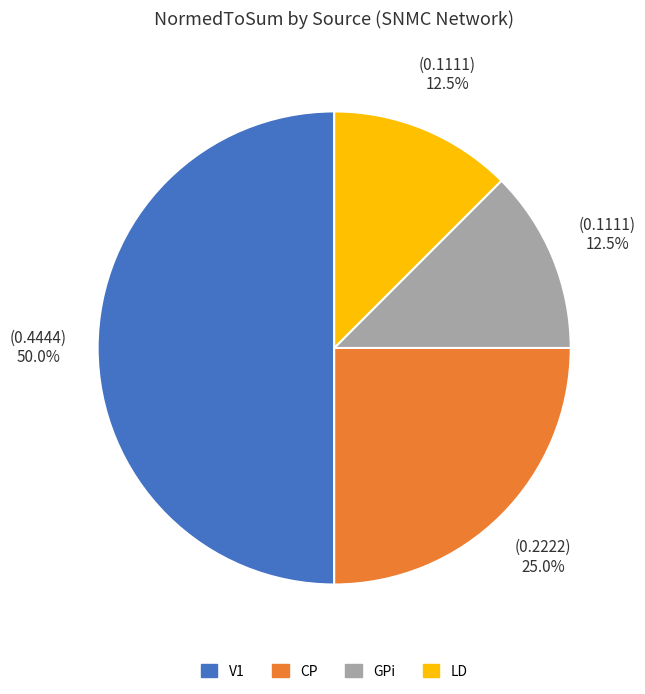

What is the total percentage of CP and GPi?

37.5%